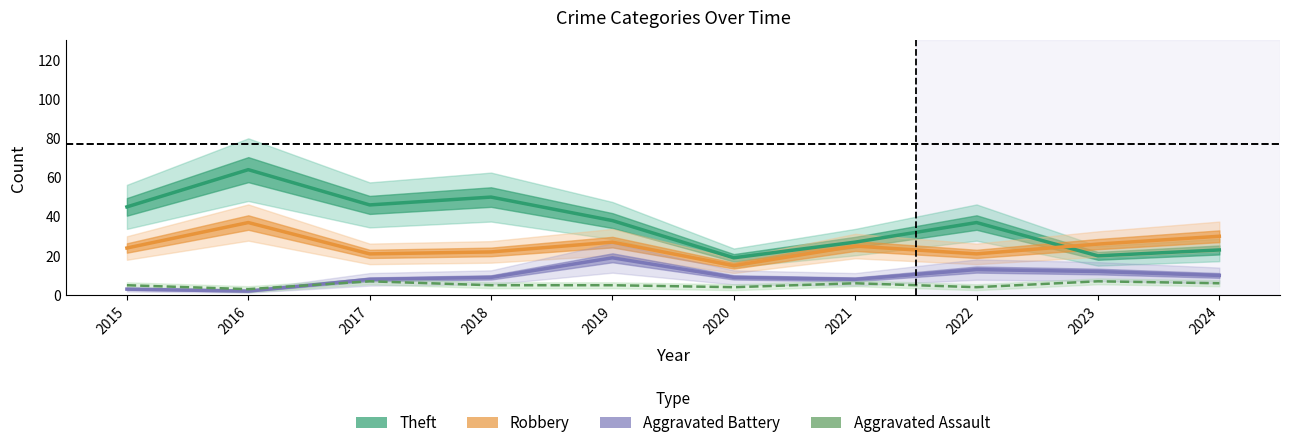

Does the chart display data point markers on the line(s)?

No